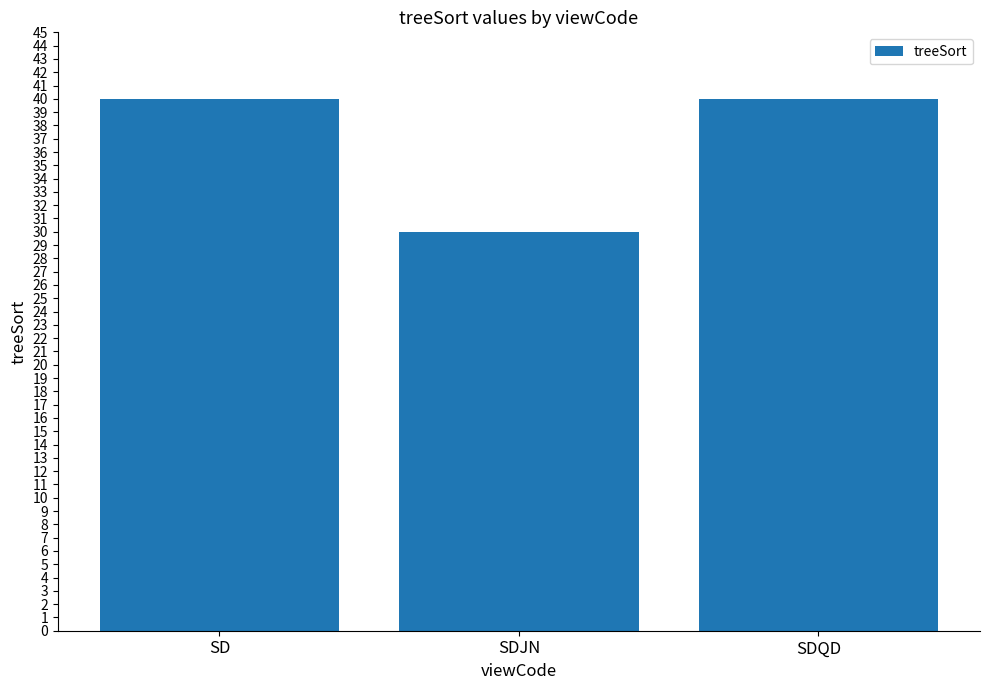

Reading left to right, transcribe all the data shown in this chart.

40	30	40